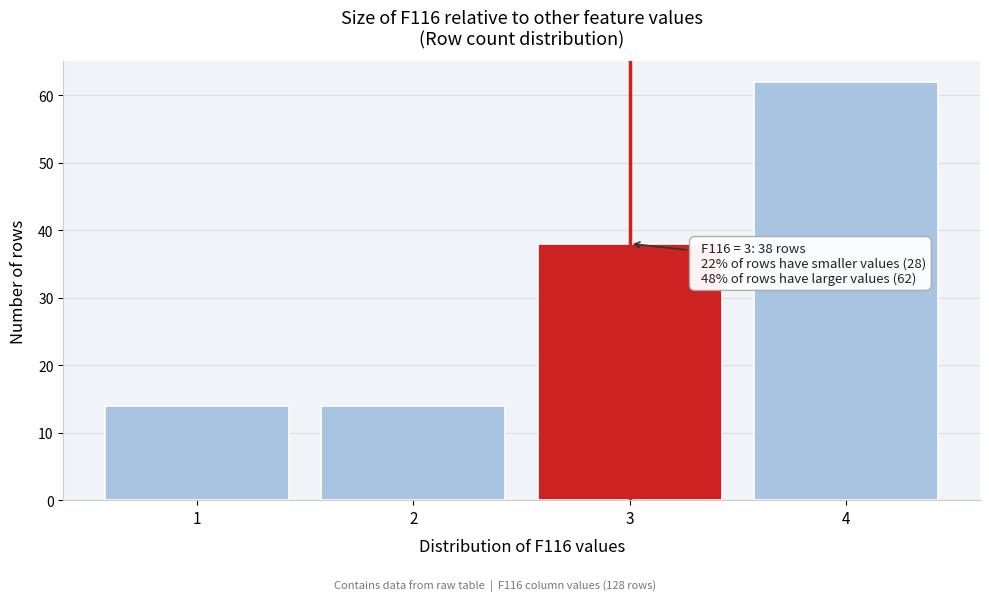

Reading left to right, list all the values displayed in this chart.

14	14	38	62